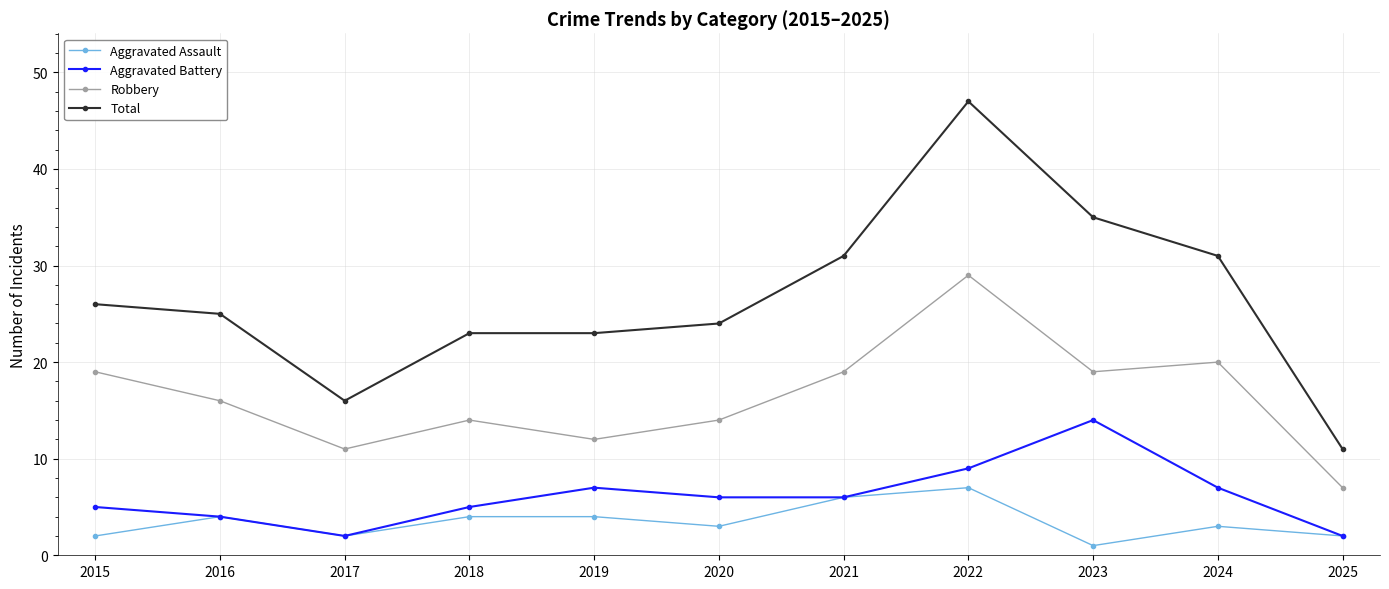

Read the Robbery value at 2017, to the nearest 5.

10